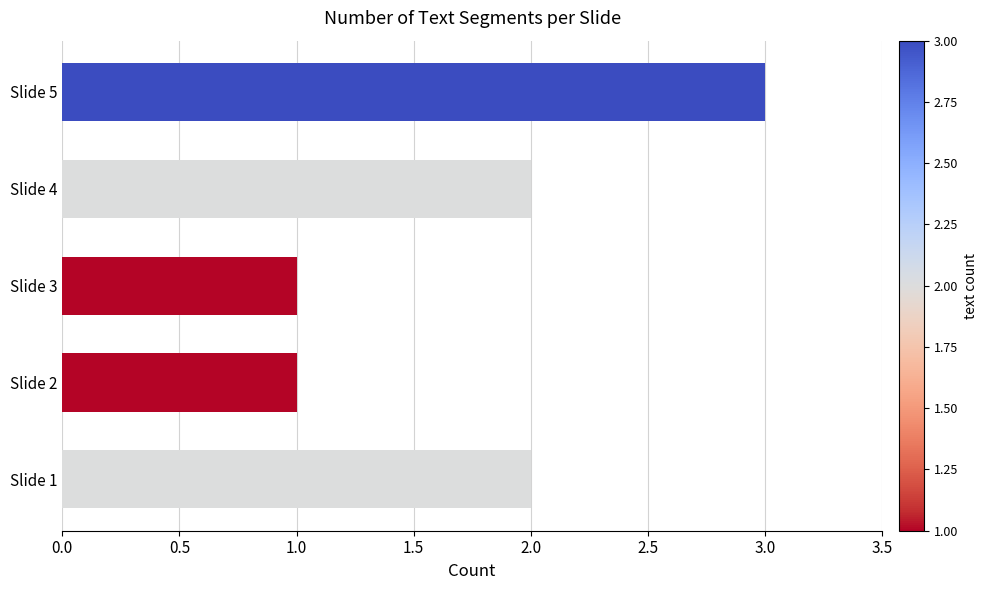

What is the minimum value shown in the chart?

1